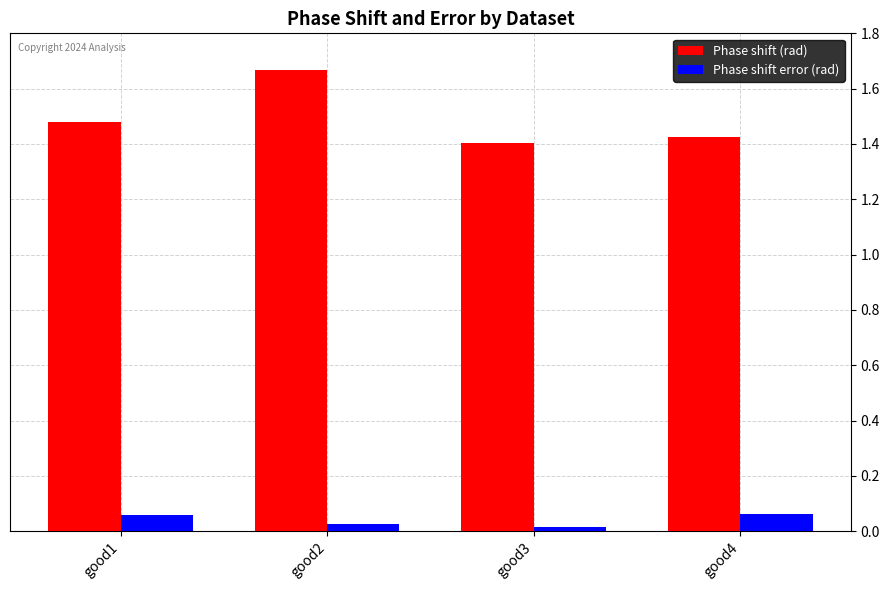

List the series in order of their peak value, highest first.

Phase shift (rad), Phase shift error (rad)